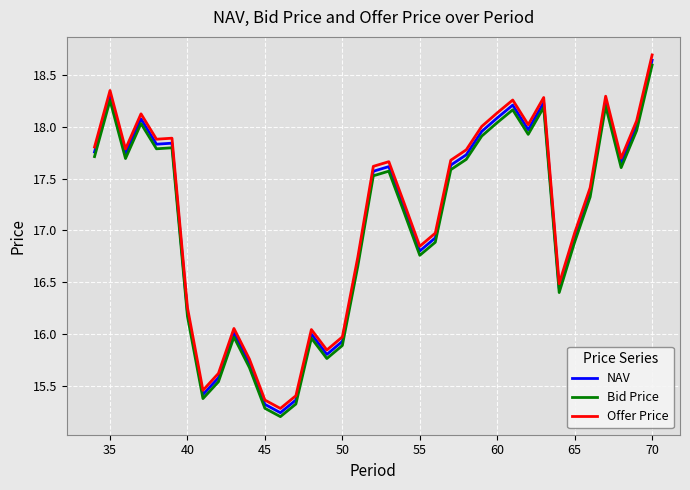

True or false: Offer Price and Bid Price cross at least once.

False